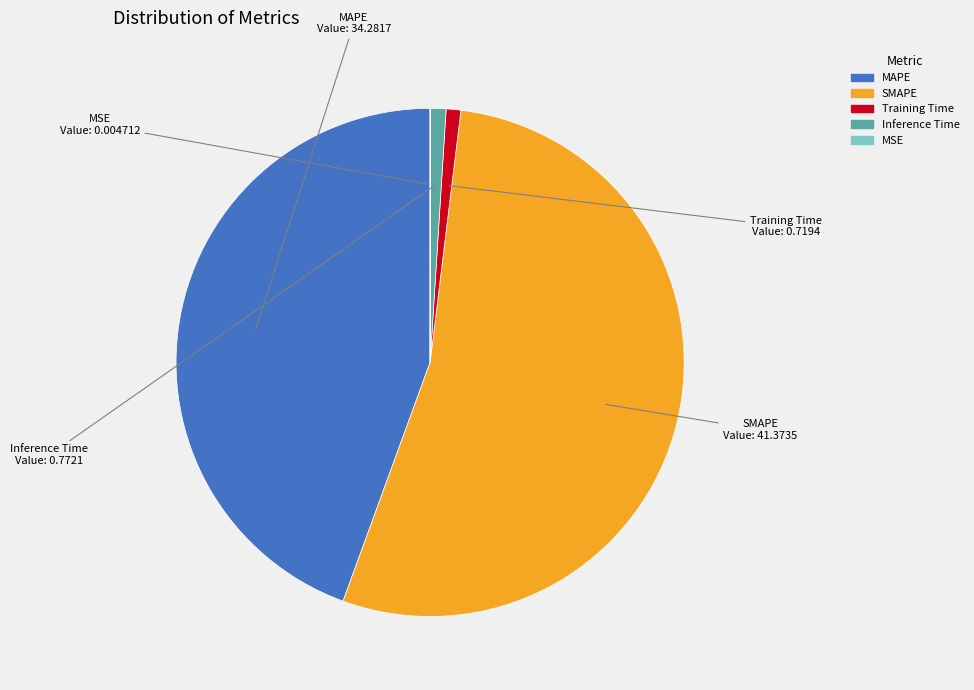

Between MAPE and Inference Time, which is larger?

MAPE